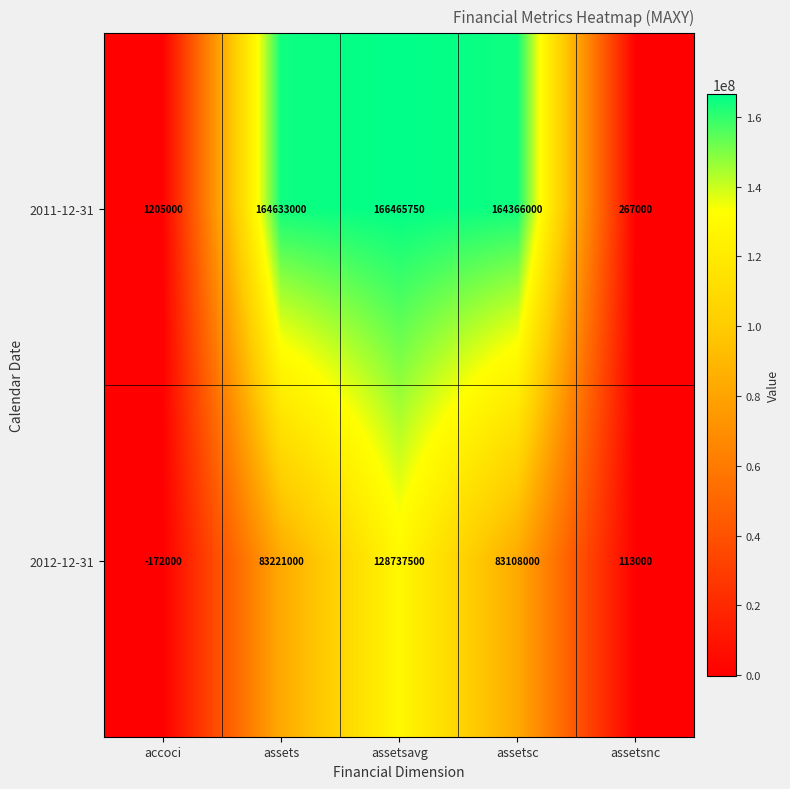

The 2012-12-31 series shows 128737500 at assetsavg. True or false?

True